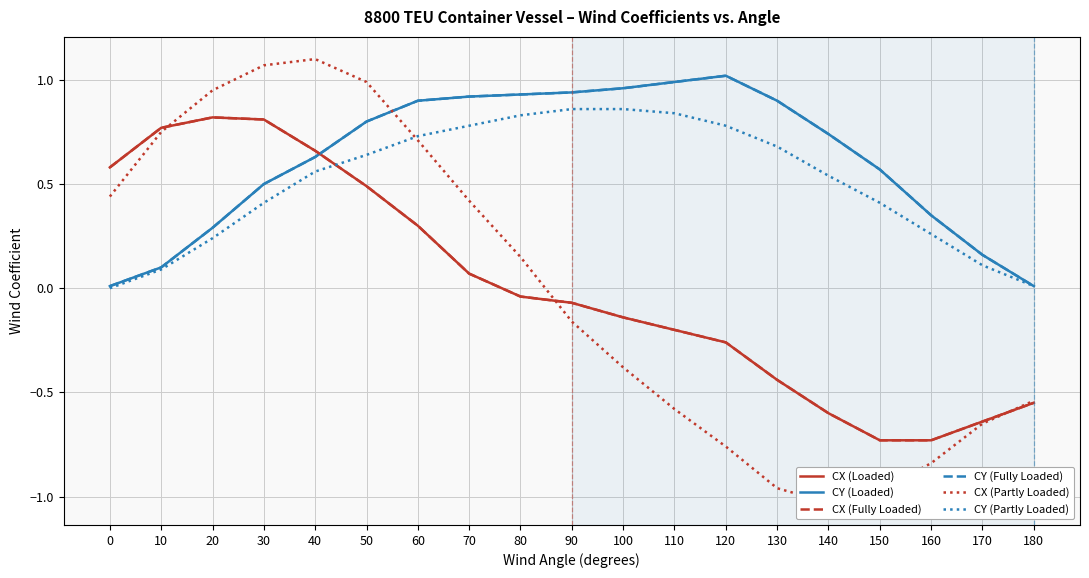

Reading right to left, list all the values displayed in this chart.

CX (Loaded): 180=-0.6	170=-0.6	160=-0.7	150=-0.7	140=-0.6	130=-0.4	120=-0.3	110=-0.2	100=-0.1	90=-0.1	80=-0.0	70=0.1	60=0.3	50=0.5	40=0.7	30=0.8	20=0.8	10=0.8	0=0.6
CY (Loaded): 180=0.0	170=0.2	160=0.3	150=0.6	140=0.7	130=0.9	120=1.0	110=1.0	100=1.0	90=0.9	80=0.9	70=0.9	60=0.9	50=0.8	40=0.6	30=0.5	20=0.3	10=0.1	0=0.0
CX (Fully Loaded): 180=-0.6	170=-0.6	160=-0.7	150=-0.7	140=-0.6	130=-0.4	120=-0.3	110=-0.2	100=-0.1	90=-0.1	80=-0.0	70=0.1	60=0.3	50=0.5	40=0.7	30=0.8	20=0.8	10=0.8	0=0.6
CY (Fully Loaded): 180=0.0	170=0.2	160=0.3	150=0.6	140=0.7	130=0.9	120=1.0	110=1.0	100=1.0	90=0.9	80=0.9	70=0.9	60=0.9	50=0.8	40=0.6	30=0.5	20=0.3	10=0.1	0=0.0
CX (Partly Loaded): 180=-0.5	170=-0.7	160=-0.8	150=-1.0	140=-1.0	130=-1.0	120=-0.8	110=-0.6	100=-0.4	90=-0.2	80=0.1	70=0.4	60=0.7	50=1.0	40=1.1	30=1.1	20=0.9	10=0.8	0=0.4
CY (Partly Loaded): 180=0.0	170=0.1	160=0.3	150=0.4	140=0.5	130=0.7	120=0.8	110=0.8	100=0.9	90=0.9	80=0.8	70=0.8	60=0.7	50=0.6	40=0.6	30=0.4	20=0.2	10=0.1	0=0.0